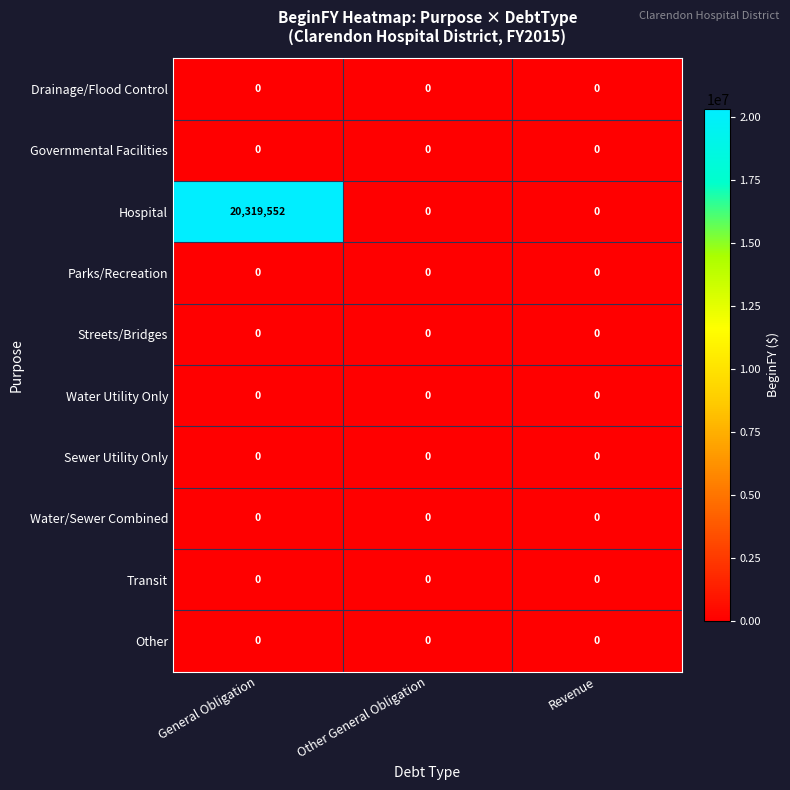

At which category is the sum across all series the highest?

General Obligation